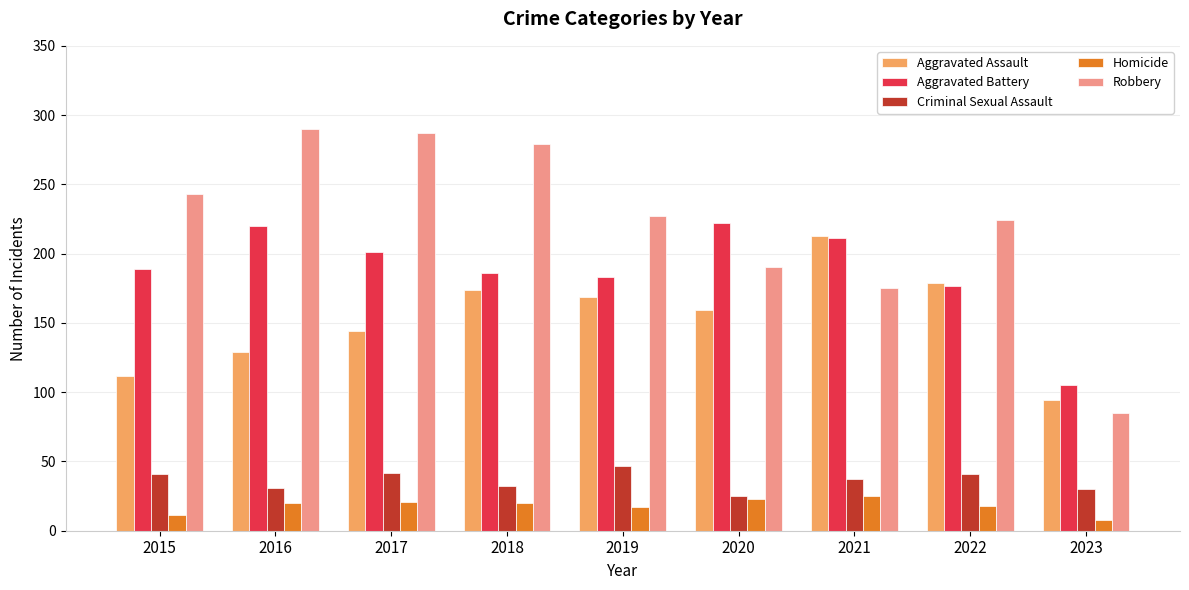

What is the minimum value for Robbery?

85